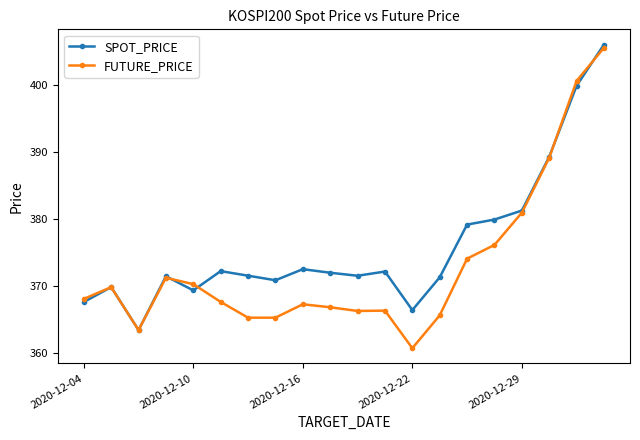

In FUTURE_PRICE, how many points are higher than both neighbors (excluding endpoints)?

4